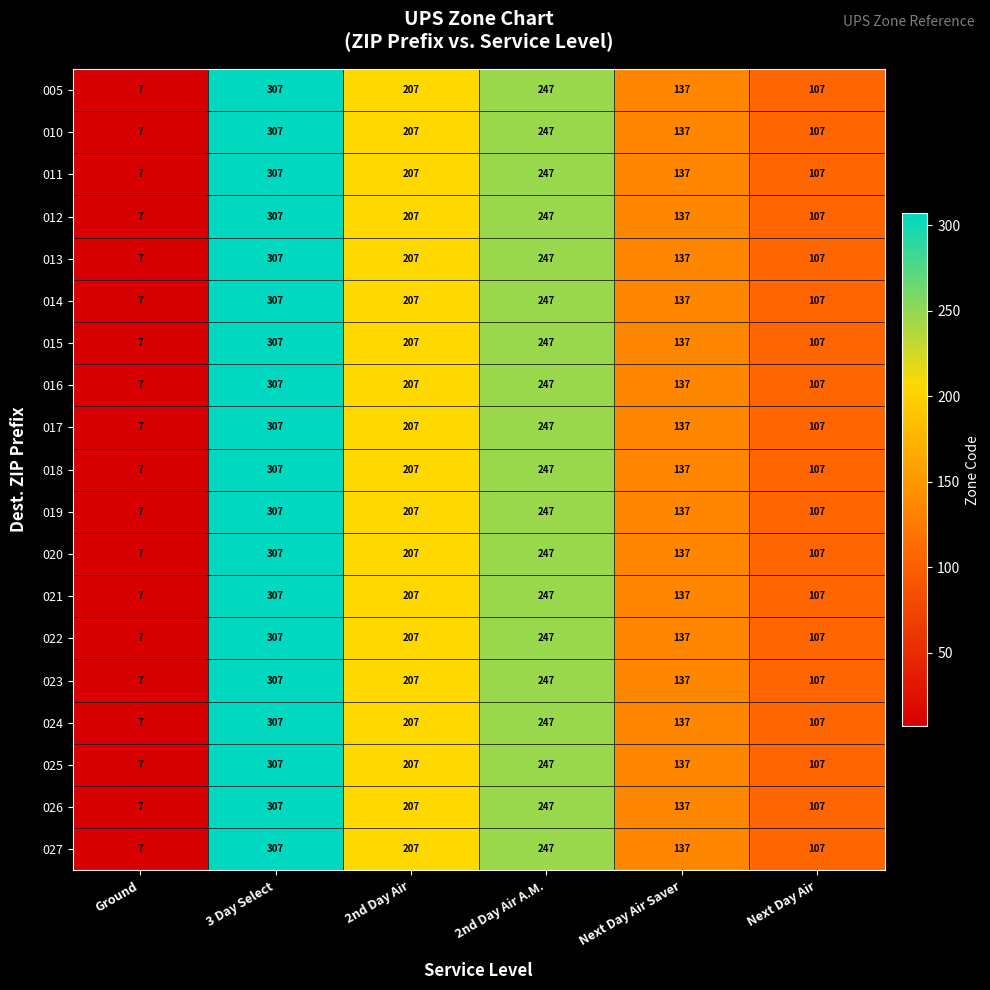

What is the sum of all 005 values?

1012